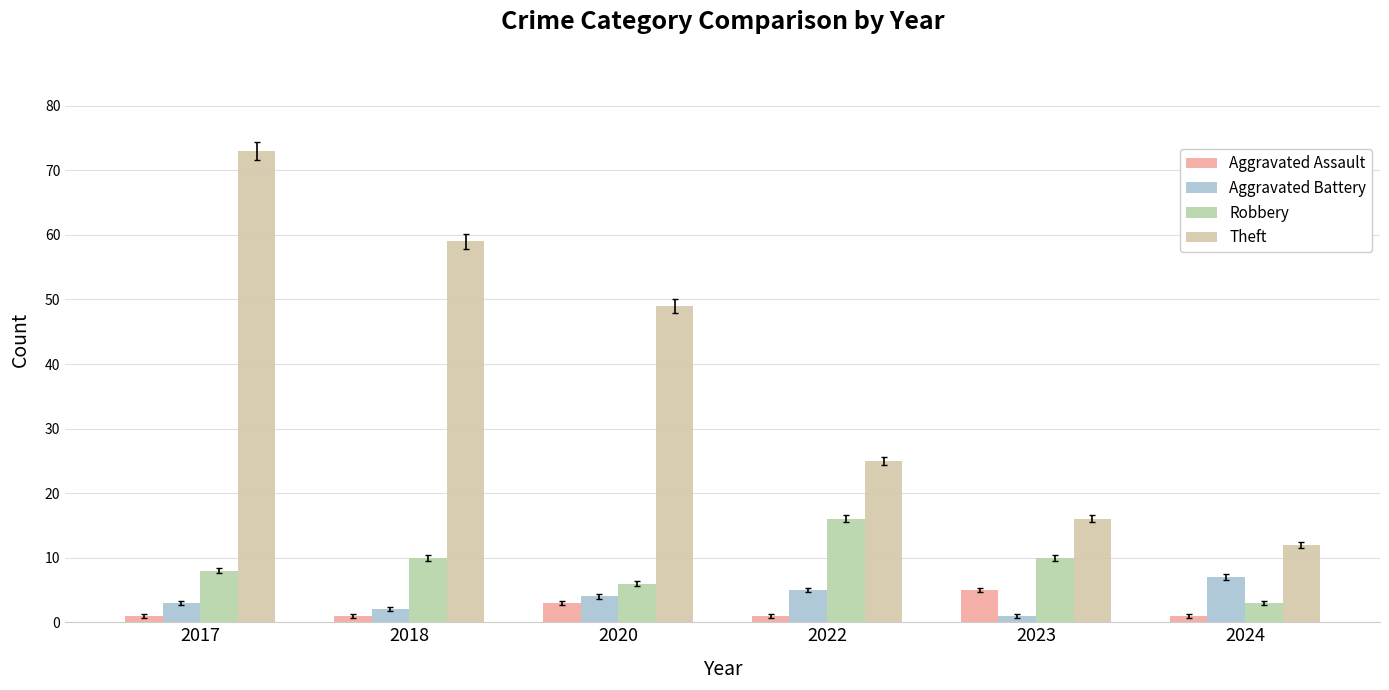

What is the average value of the Aggravated Battery series?

4